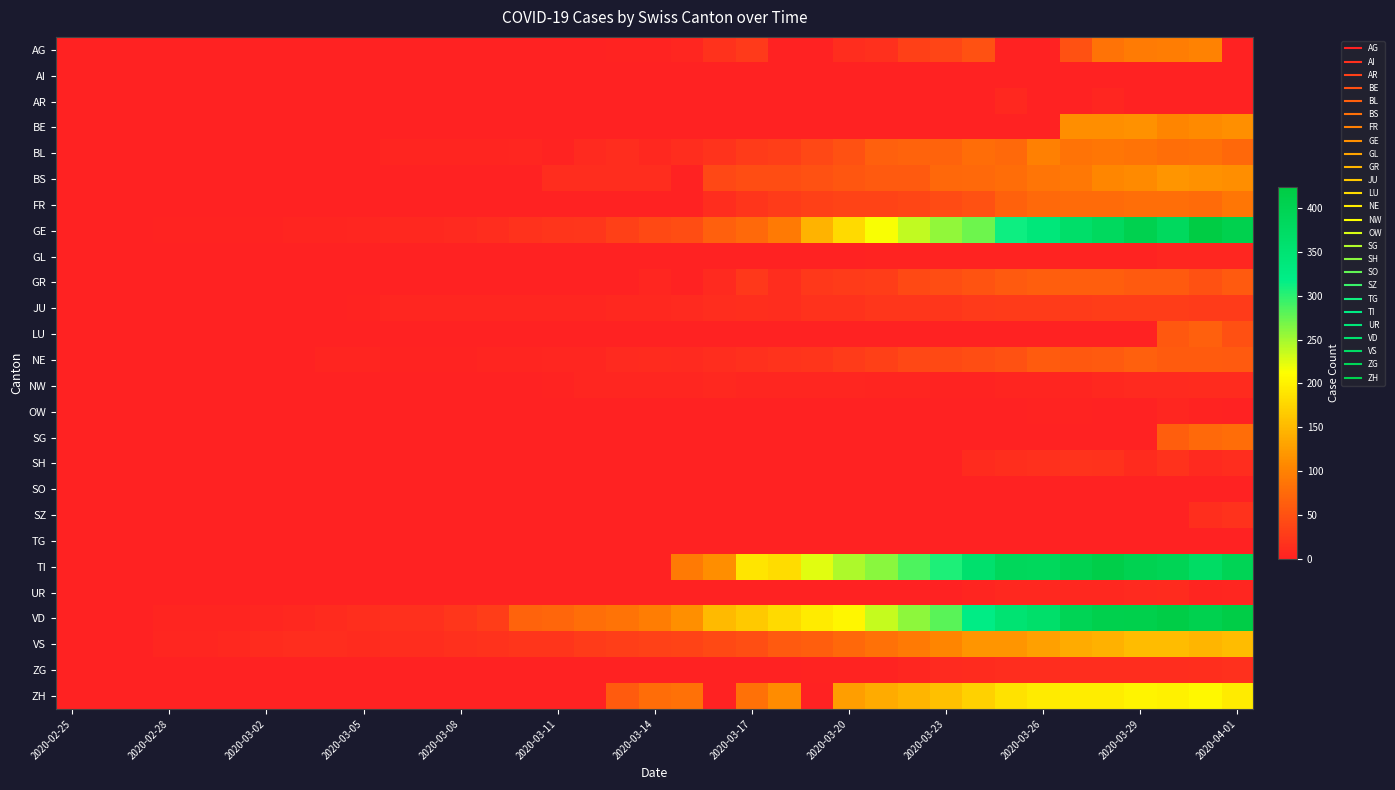

Reading left to right, what are all the values shown in this chart?

AG: 0	0	0	0	0	0	0	0	0	0	0	0	1	0	0	0	0	2	2	6	17	25	0	0	13	15	33	38	50	0	0	50	85	94	96	100	0
AI: 0	0	0	0	0	0	0	0	0	0	0	0	0	0	0	0	0	0	0	0	1	0	0	0	0	0	0	0	0	0	0	0	0	0	0	0	0
AR: 0	0	0	0	0	0	0	0	0	0	0	0	0	0	0	0	0	0	0	0	0	0	0	0	0	0	0	0	0	7	0	0	6	0	0	0	0
BE: 0	0	0	0	0	0	0	0	0	0	0	0	0	0	0	0	0	0	0	0	0	0	0	0	0	0	0	0	0	0	0	112	111	115	104	109	113
BL: 0	0	0	0	1	1	1	1	1	1	4	4	4	4	5	3	9	12	8	12	19	27	30	40	51	66	68	68	79	75	99	86	88	86	81	82	73
BS: 0	0	0	0	0	0	0	0	0	0	0	0	0	0	1	13	13	13	13	0	40	45	46	50	56	58	58	74	76	79	87	90	105	108	119	115	112
FR: 0	0	0	0	0	0	0	0	0	0	0	0	0	0	0	0	0	0	0	0	12	20	28	32	35	35	39	44	50	67	76	77	77	81	80	77	89
GE: 0	1	1	2	3	3	3	4	4	5	7	7	9	13	18	20	23	33	43	46	66	75	92	145	179	214	238	258	272	313	339	365	382	405	382	424	406
GL: 0	0	0	0	0	0	0	0	0	0	0	0	0	0	0	0	0	0	0	0	0	0	0	0	0	3	3	2	2	3	3	2	3	3	5	5	5
GR: 0	0	0	0	0	0	0	0	0	0	0	0	0	0	0	0	0	0	6	0	9	24	13	24	27	29	43	45	52	58	63	63	63	58	58	51	59
JU: 0	0	1	1	1	1	1	1	1	2	5	5	5	5	5	6	6	8	8	9	12	14	13	18	18	22	22	23	25	27	28	28	29	29	29	28	27
LU: 0	0	0	0	0	0	0	0	0	0	0	0	0	0	0	0	0	0	0	0	0	0	0	0	0	0	0	0	0	0	0	0	0	0	57	66	49
NE: 0	0	0	0	0	0	1	1	4	4	2	2	3	4	4	6	6	9	10	9	13	16	19	20	28	32	41	42	45	50	60	57	59	66	61	61	59
NW: 0	0	0	0	0	0	0	0	0	0	0	0	0	0	0	2	5	6	6	6	7	5	6	5	5	4	4	3	3	4	4	4	8	9	9	10	10
OW: 0	0	0	0	0	0	0	0	0	0	0	0	0	0	0	0	0	0	0	0	0	0	0	0	0	0	0	0	0	0	2	3	0	0	6	3	0
SG: 0	0	0	0	0	0	0	0	0	0	0	0	0	0	0	0	0	0	0	0	0	0	0	0	0	0	0	0	0	0	0	0	0	0	64	75	79
SH: 0	0	0	0	0	0	0	0	0	0	0	0	0	0	0	0	0	0	0	0	0	0	0	0	0	0	0	0	10	14	15	19	18	10	18	9	12
SO: 0	0	0	0	0	0	0	0	0	1	0	0	0	0	0	0	0	0	0	0	0	0	0	0	0	0	0	0	0	0	0	0	0	0	0	0	0
SZ: 0	0	0	0	0	0	0	0	0	0	0	0	0	0	0	0	0	0	0	0	0	0	0	0	0	0	0	0	0	0	0	0	0	0	0	14	17
TG: 0	0	0	0	0	0	0	0	0	0	0	0	0	0	0	0	0	0	0	0	0	0	0	0	0	0	0	0	0	0	0	0	0	0	0	0	0
TI: 0	0	0	0	0	0	0	0	0	0	0	0	0	0	0	0	0	0	0	92	112	190	182	224	246	261	285	306	358	386	385	402	415	401	396	374	396
UR: 0	0	0	0	0	0	0	0	0	0	0	0	0	0	0	0	0	0	0	0	0	0	0	0	1	1	1	0	4	7	7	7	7	9	10	4	6
VD: 0	0	0	4	4	4	6	8	11	14	15	16	22	29	68	72	81	86	95	113	151	165	180	194	204	236	259	281	322	350	363	396	409	410	419	405	419
VS: 0	0	0	6	6	7	10	12	13	11	12	12	16	17	20	21	28	30	34	36	42	47	59	64	73	83	92	104	118	119	129	138	143	153	154	147	153
ZG: 0	0	0	0	0	0	0	0	0	0	0	0	0	0	0	0	0	0	0	0	0	0	0	3	3	3	6	9	10	12	12	12	12	13	13	14	15
ZH: 0	1	0	0	0	0	0	0	0	0	0	0	0	0	0	0	0	60	78	83	0	83	110	0	127	138	146	156	171	187	194	197	196	203	200	207	194